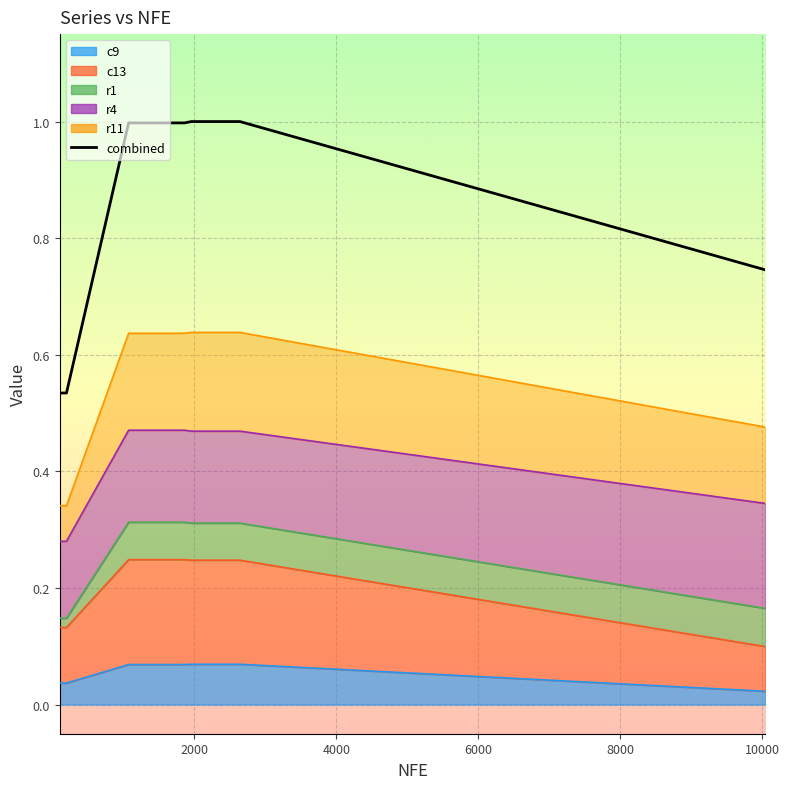

True or false: the data shows 0.2 at 9.

False